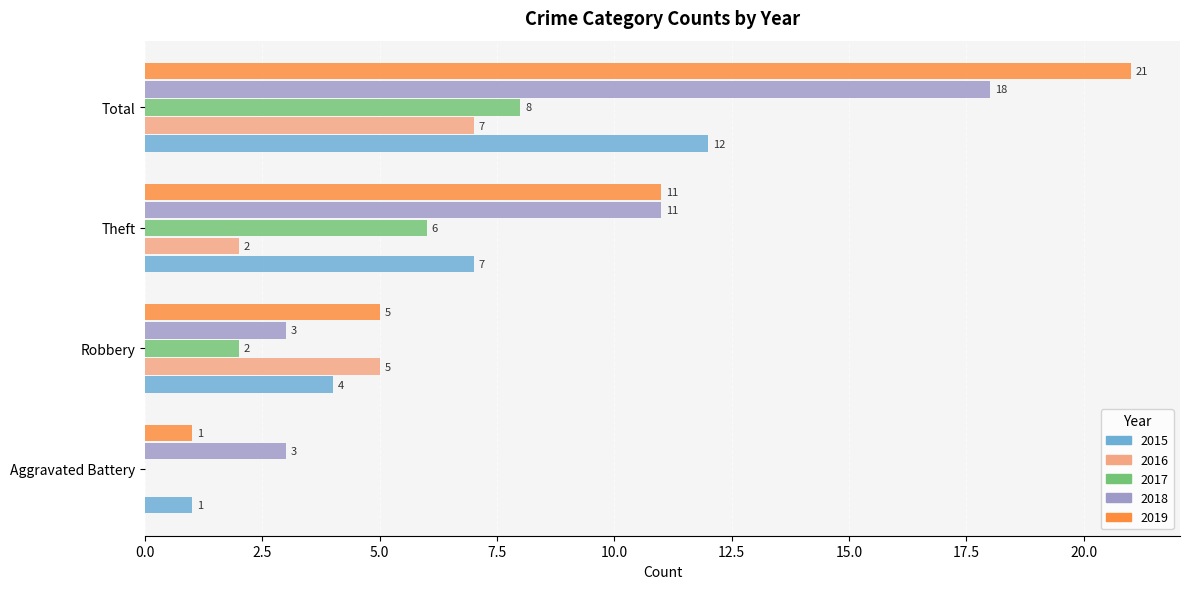

What is the total value across all series at Robbery?

19